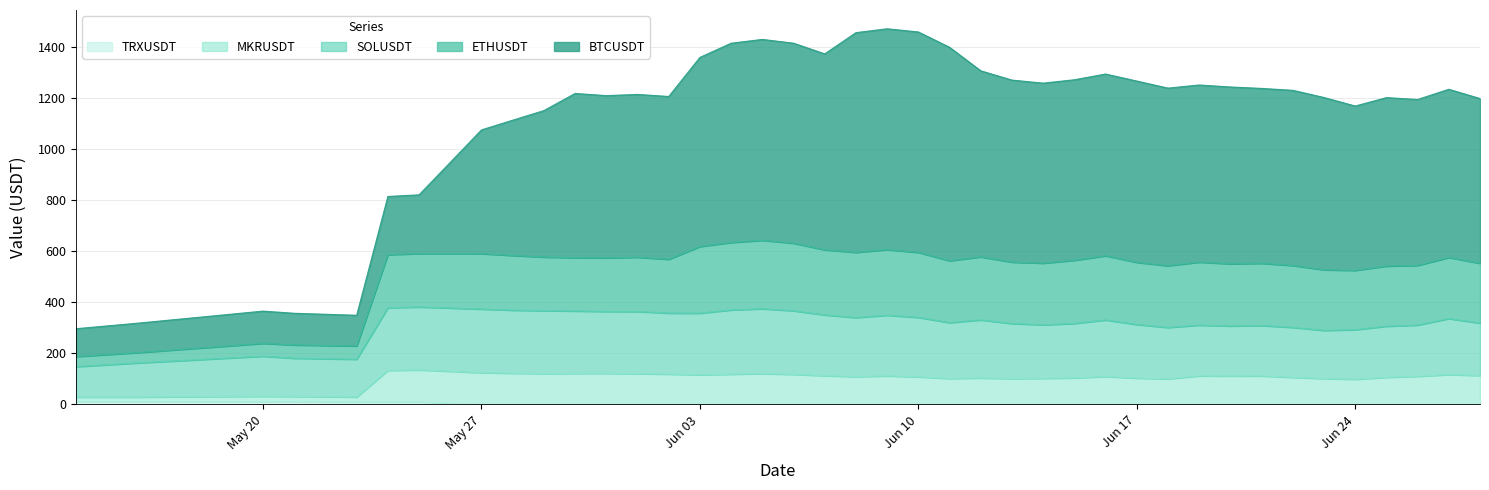

Count the number of categories in the chart.

40